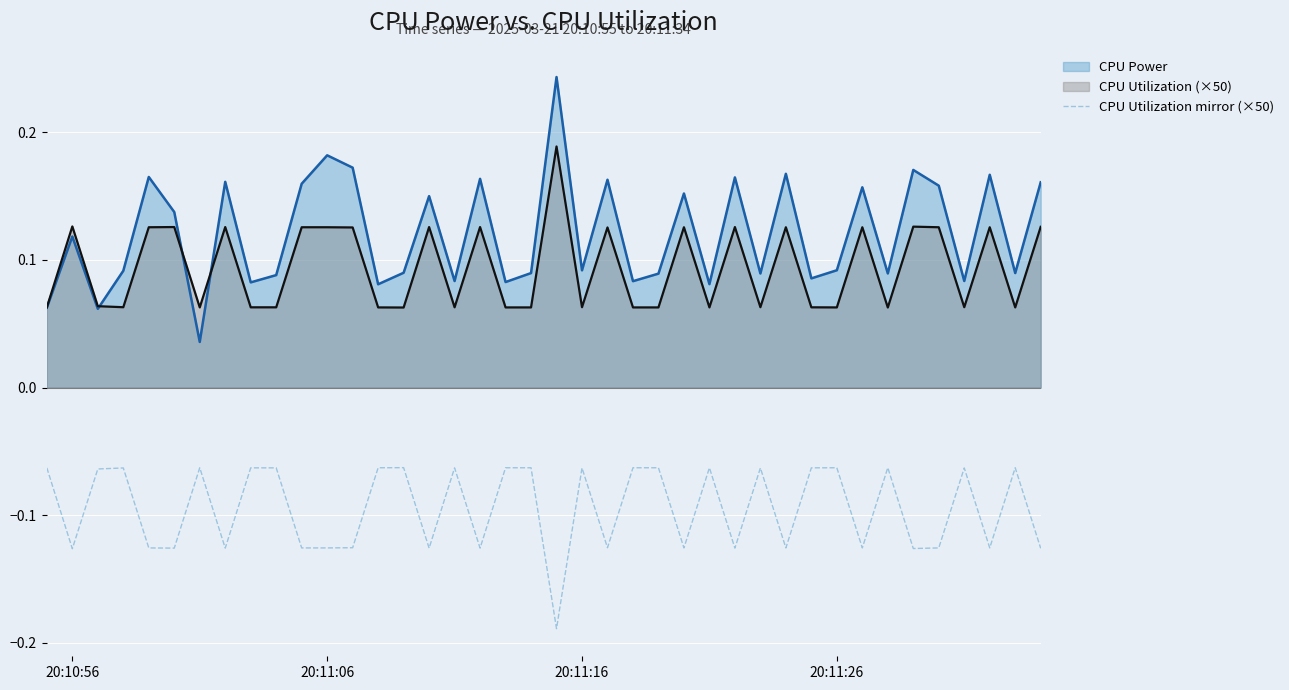

Which series has the largest total across all categories?

CPU Power